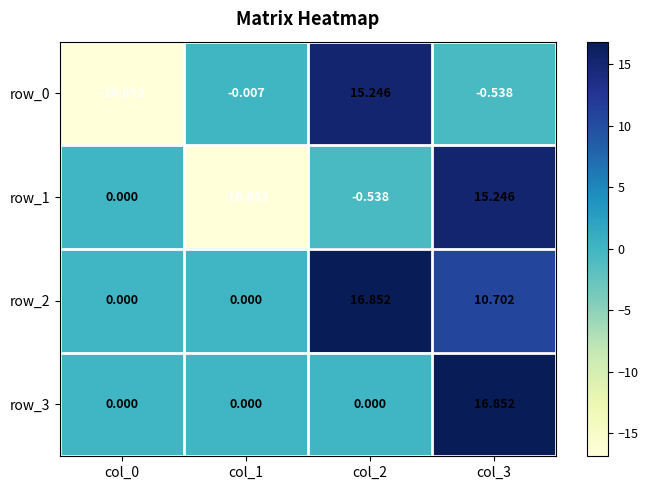

Count the number of data series in this chart.

4